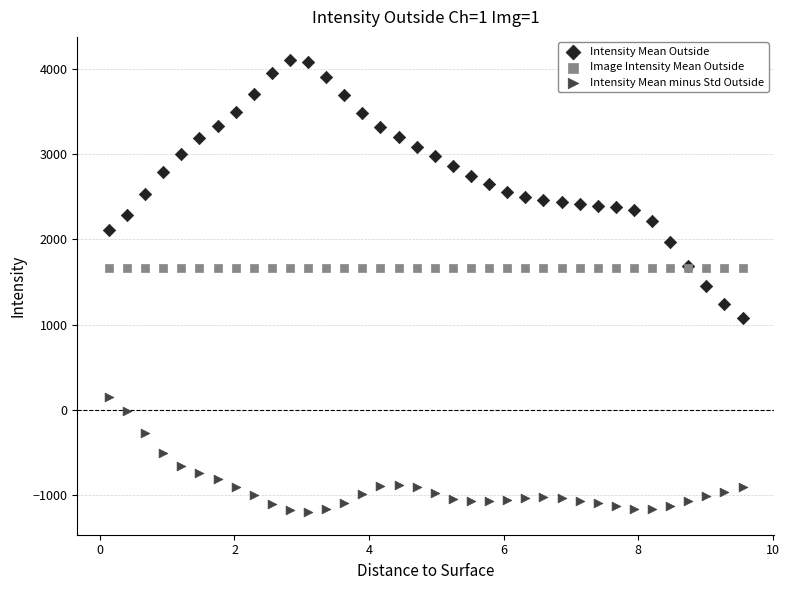

Which series contains the lowest Y value?

Intensity Mean minus Std Outside